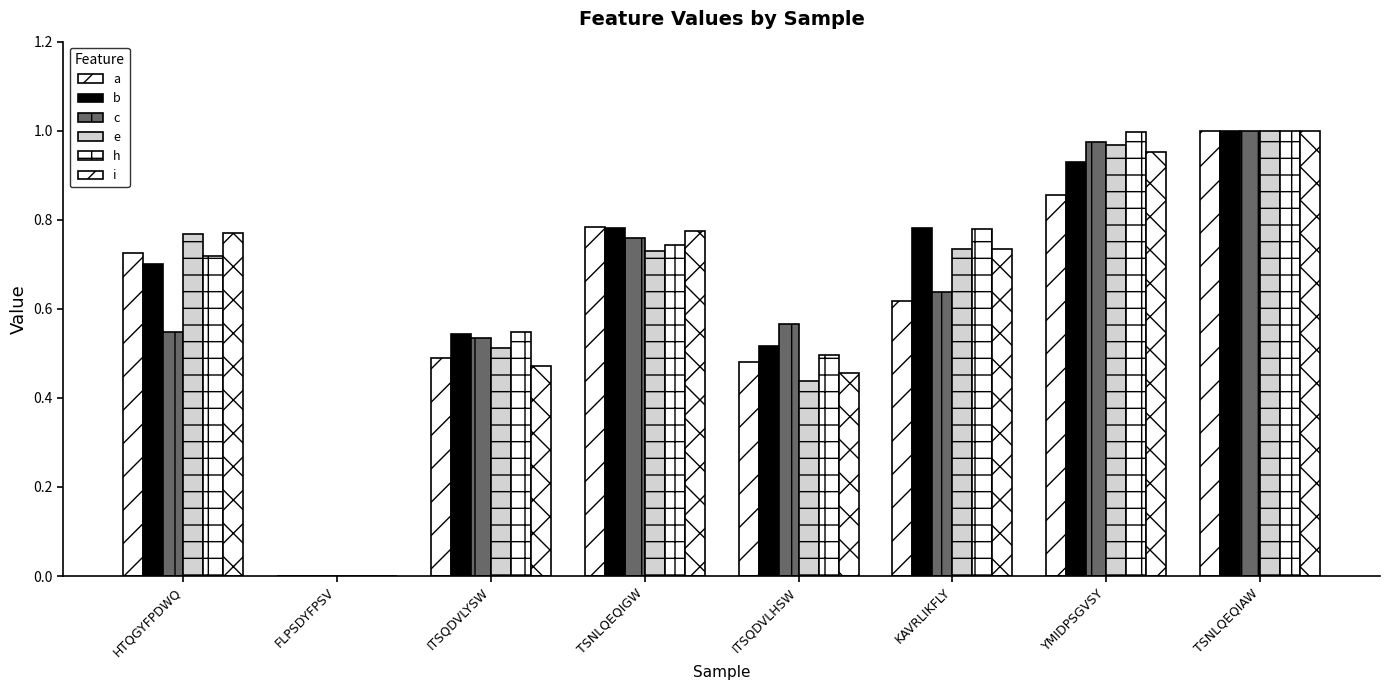

Which series has the largest total across all categories?

h